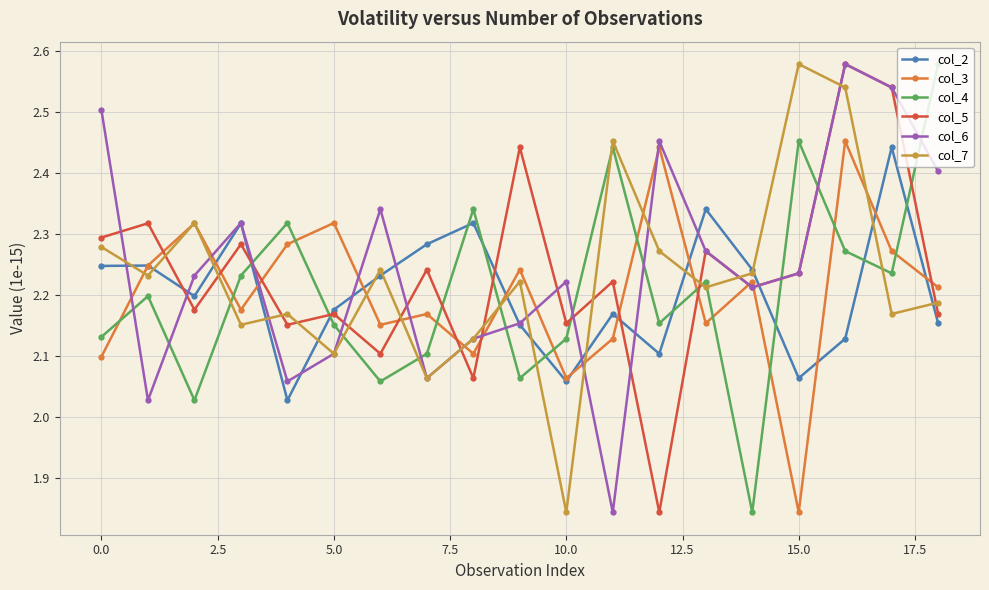

How many col_3 values are between 2 and 3?

18